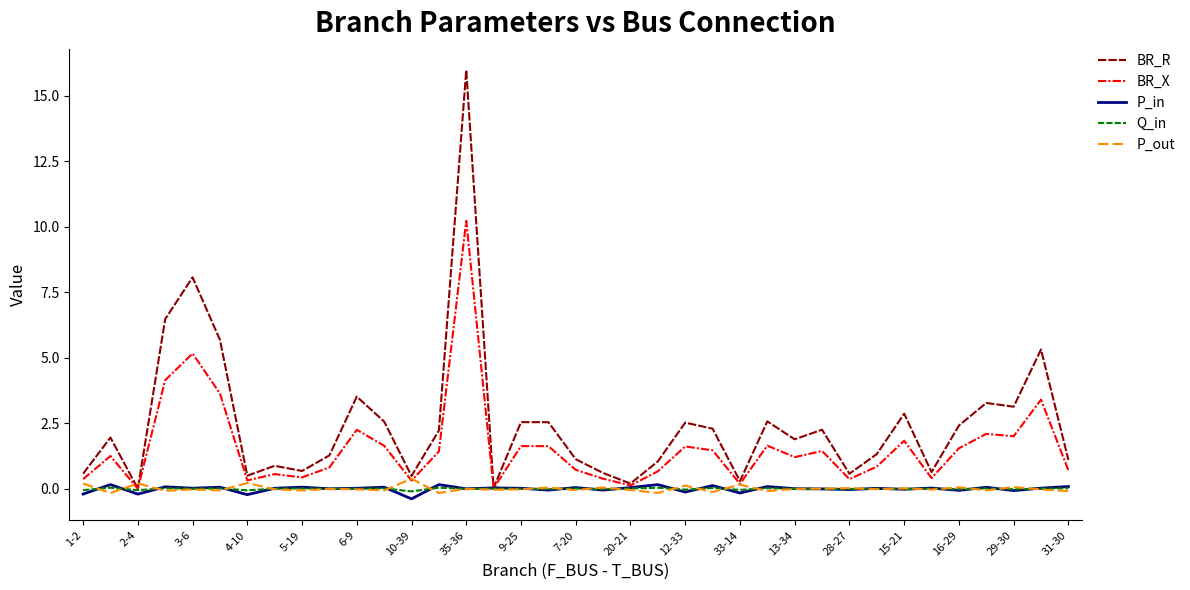

What is the minimum value shown in the chart?

-0.4